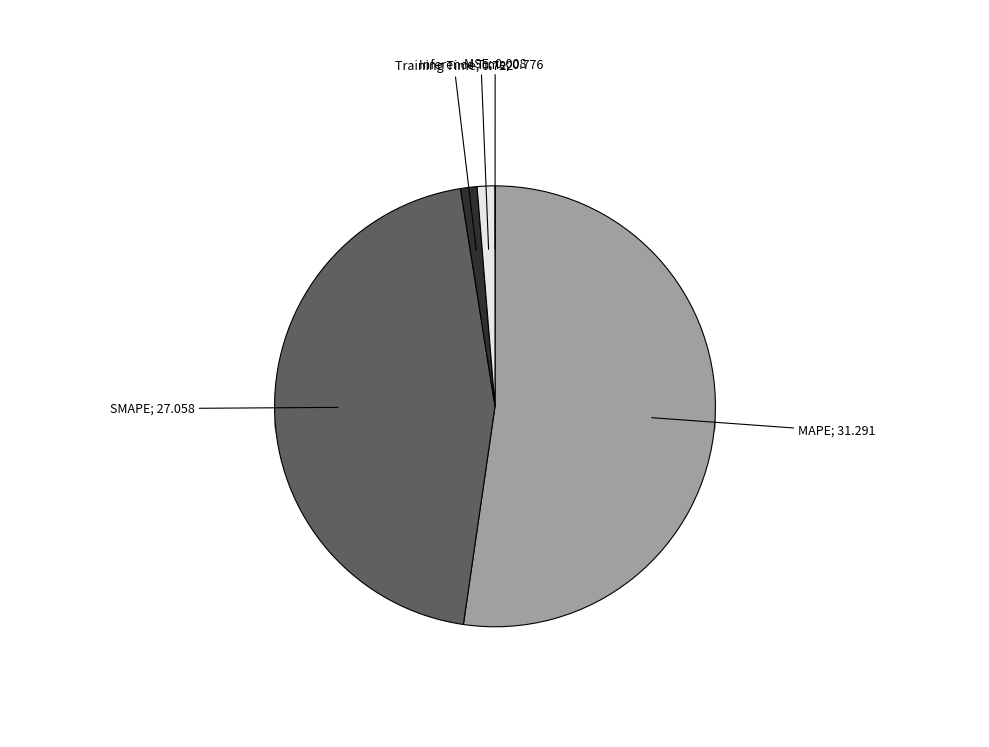

Which slice is the largest?

MAPE